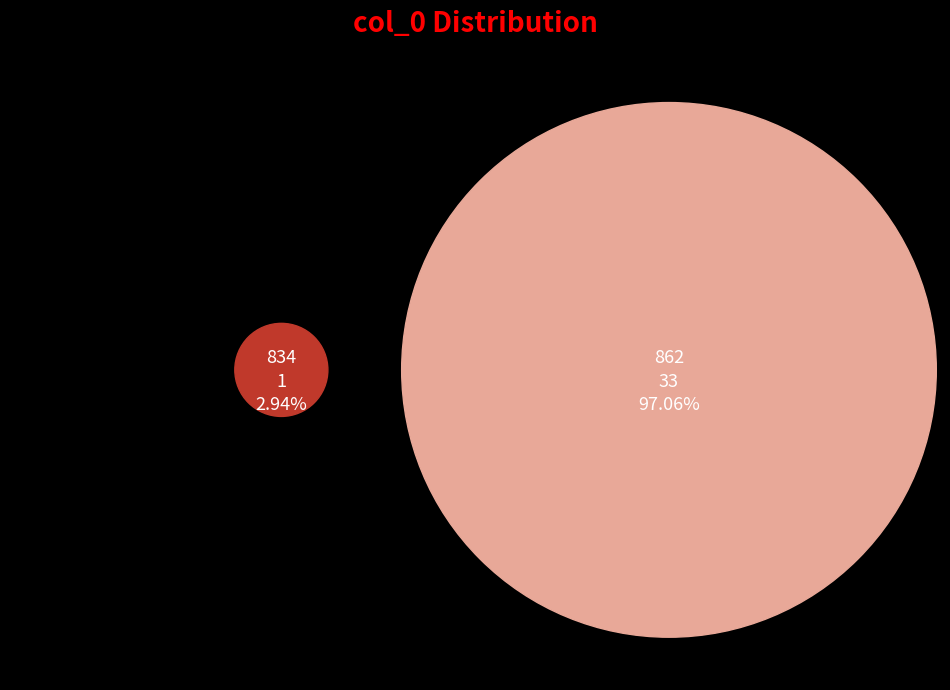

What is the change in value from 834 to 862?

+32